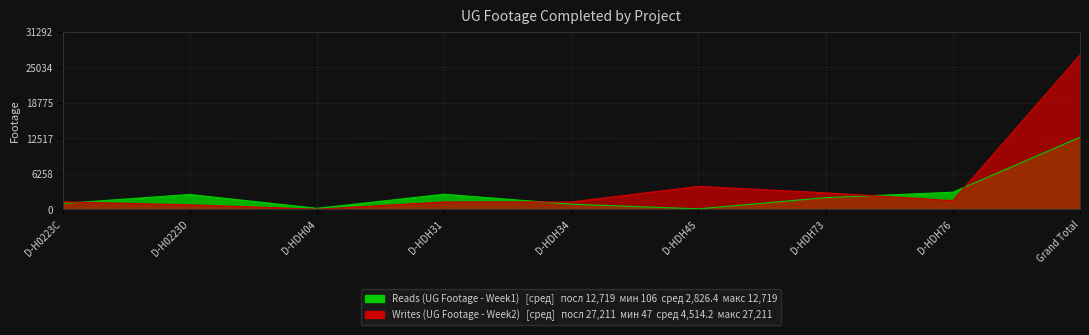

Rank the series at D-HDH76 from highest to lowest value.

Reads (UG Footage - Week1), Writes (UG Footage - Week2)